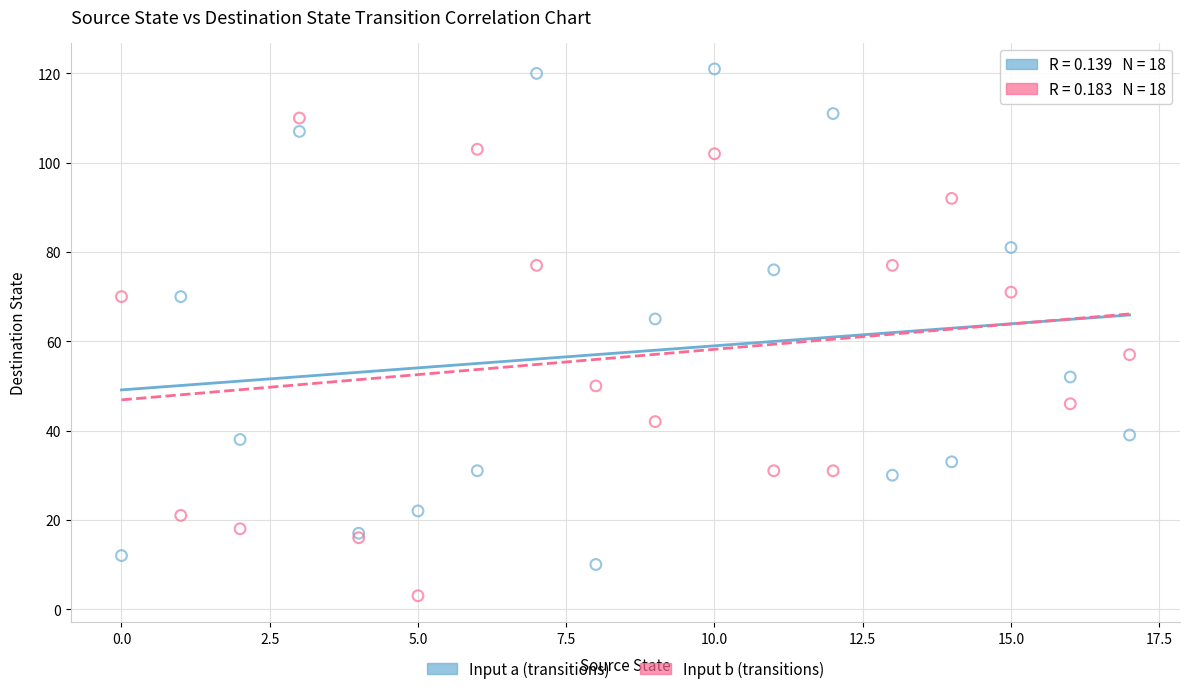

Which series contains the highest Y value?

Input a (transitions)